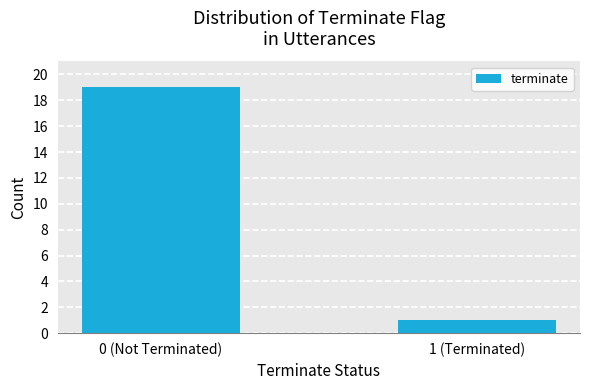

How many distinct data groups are displayed?

1